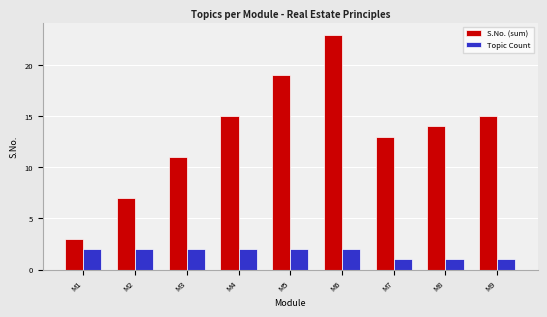

Which category has the highest value across all series?

M6